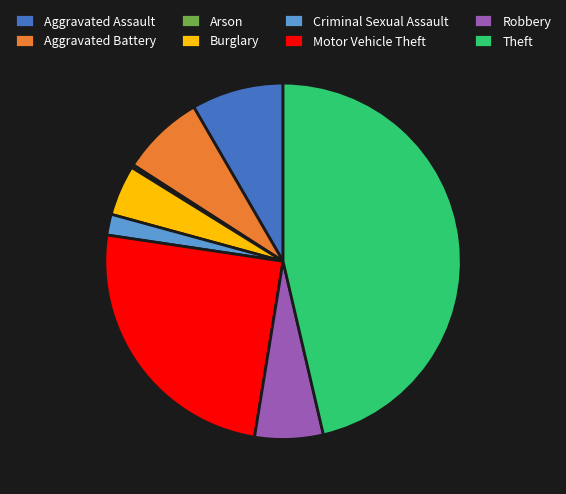

Which category has the biggest portion of the pie?

Theft